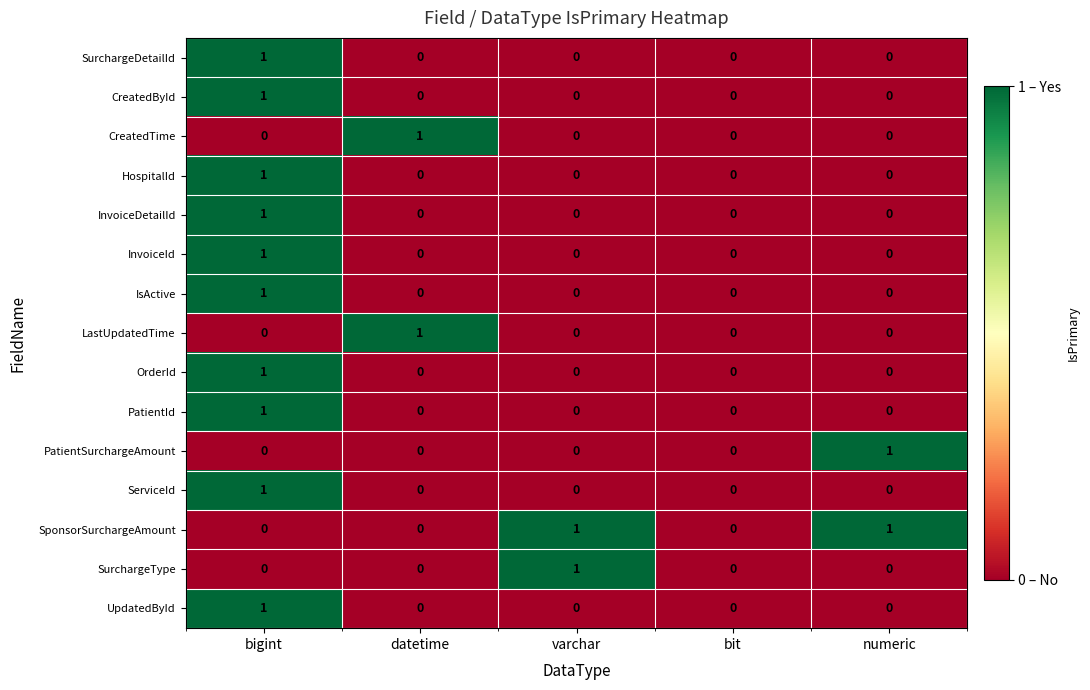

What is the spread (max minus min) of values at varchar?

1